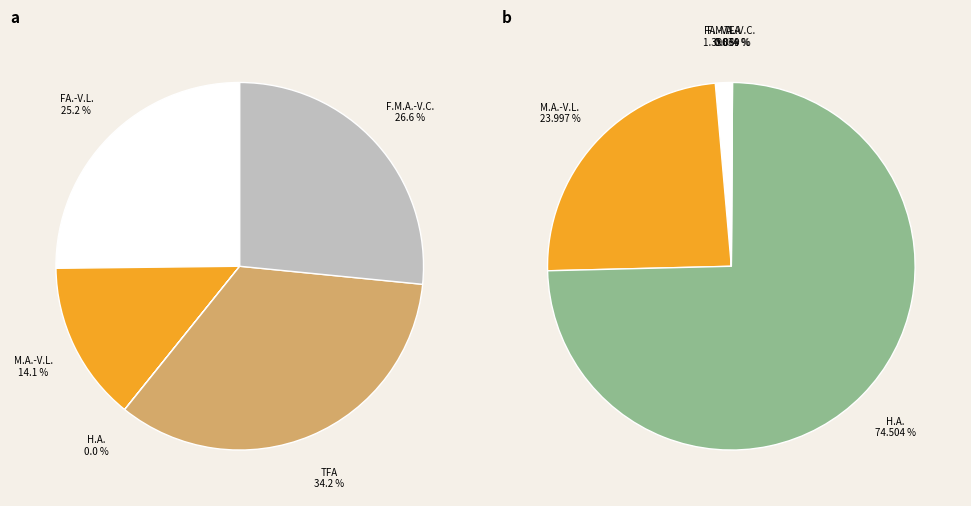

Does any single category account for the majority?

No